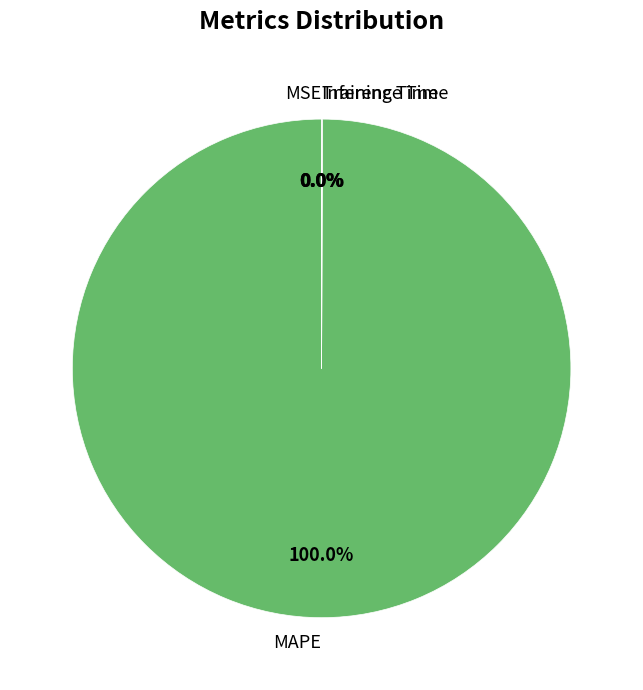

Is there any slice that represents more than half of the pie?

Yes